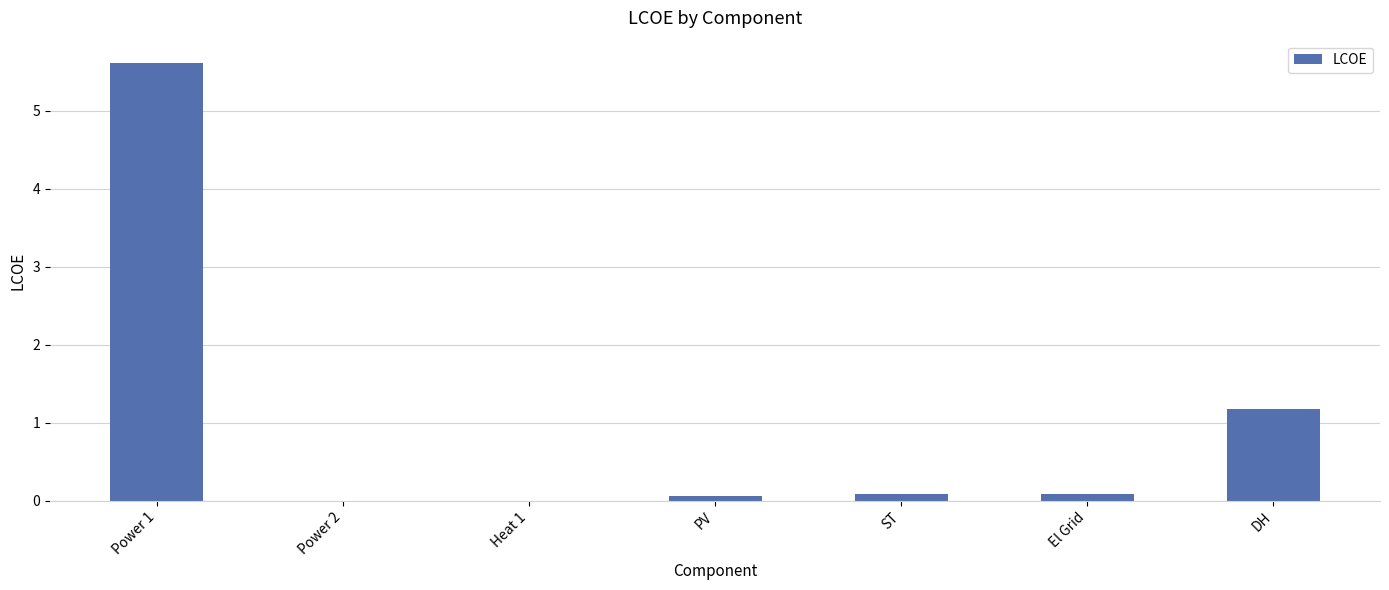

At which label is the value closest to 2?

DH